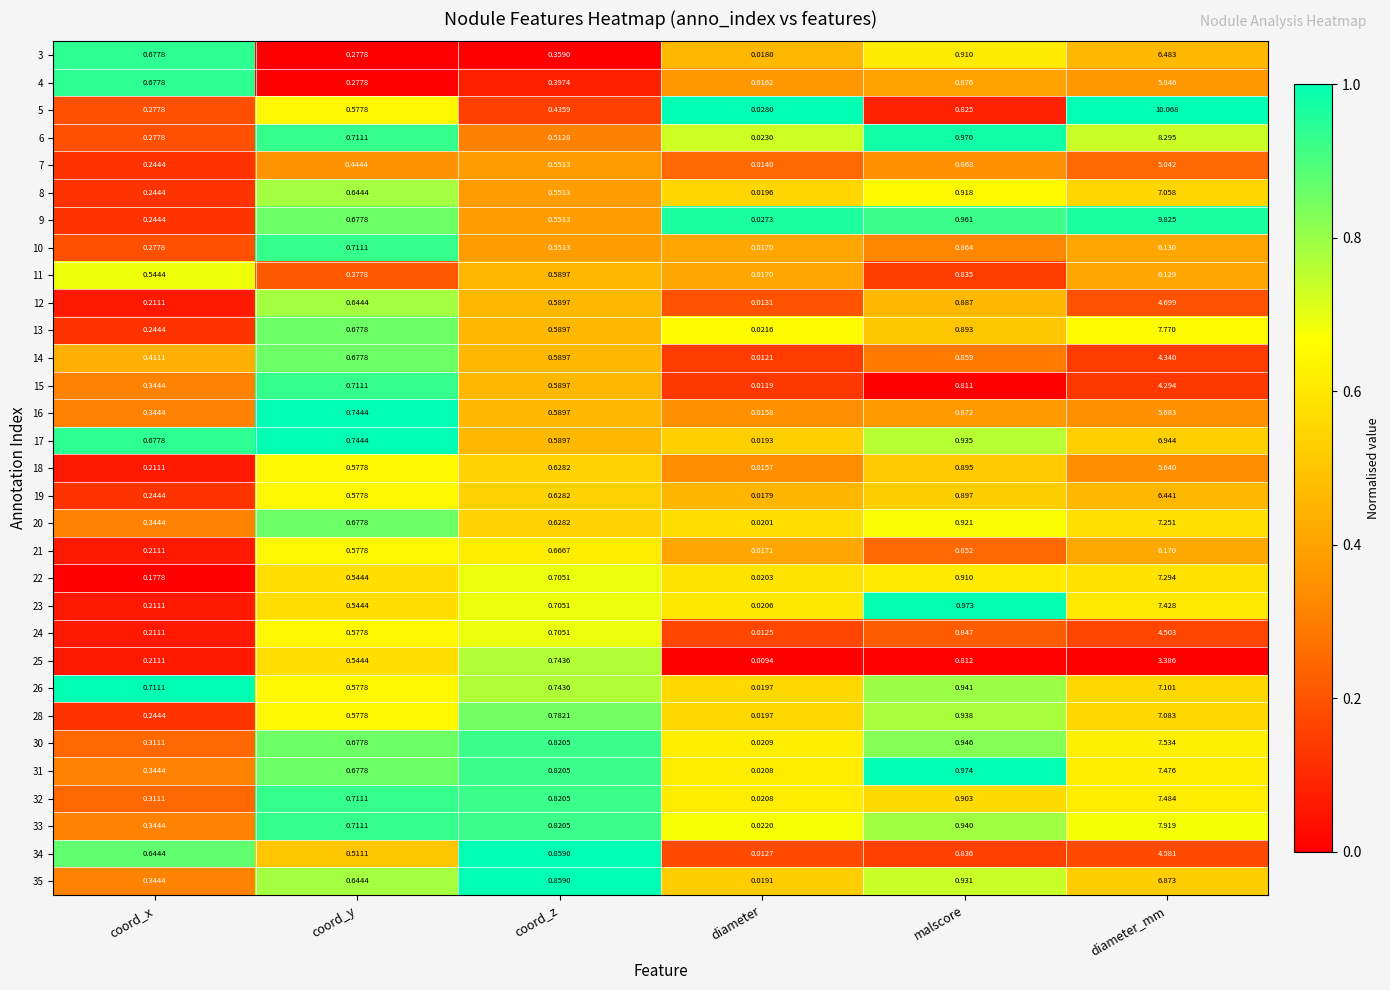

Which series changed the most between coord_x and malscore?

23